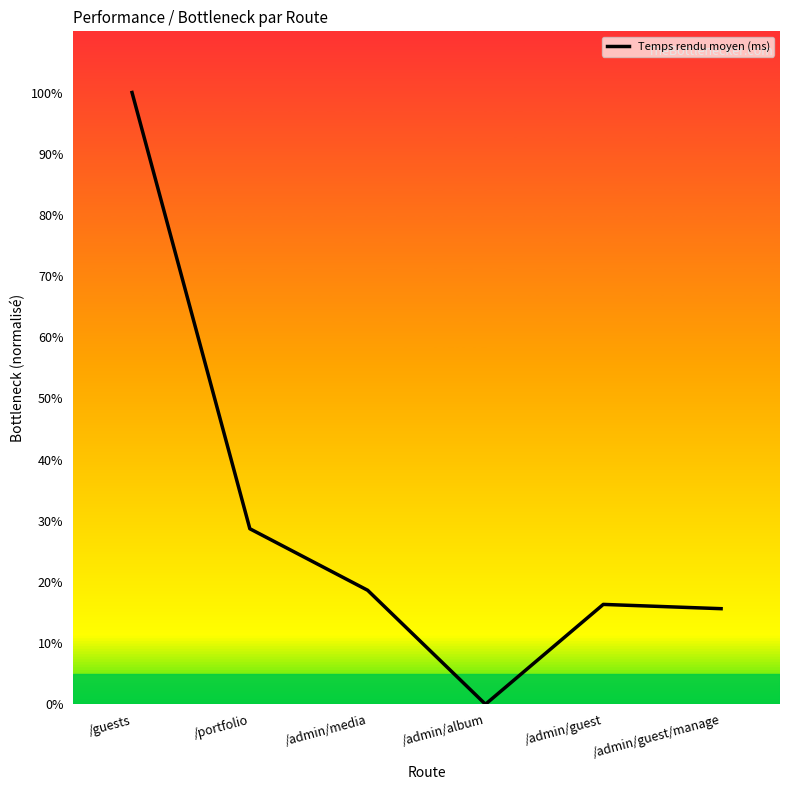

Where is the data nearest to the value 50?

/portfolio